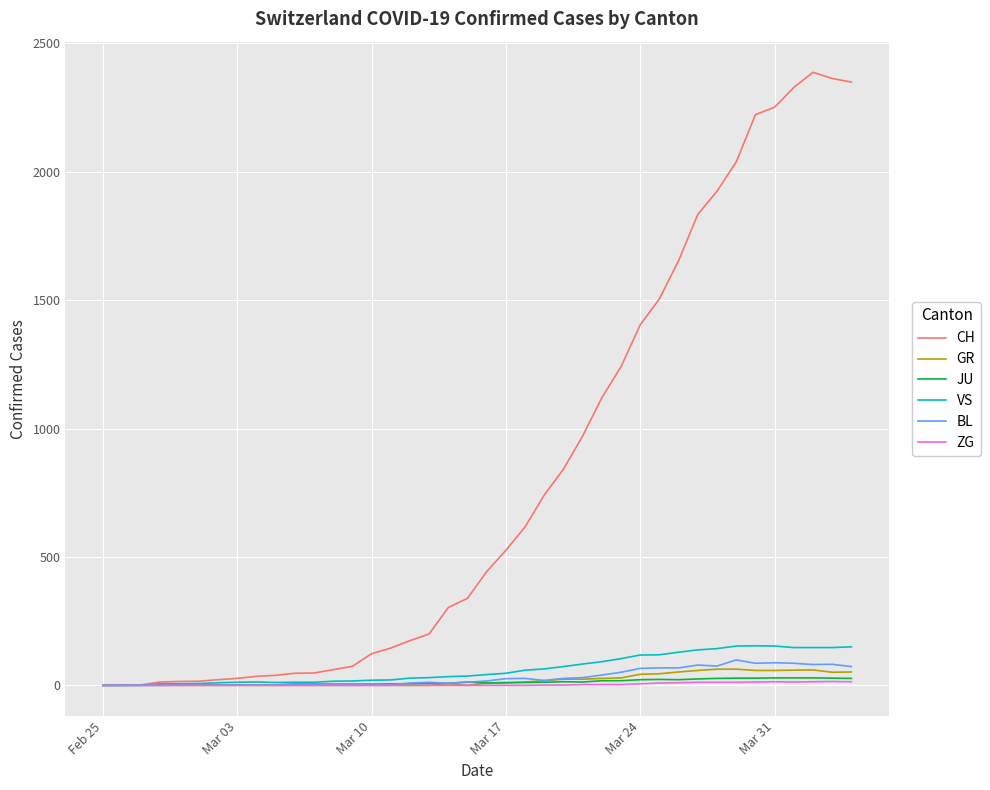

What is the greatest value displayed?

2387